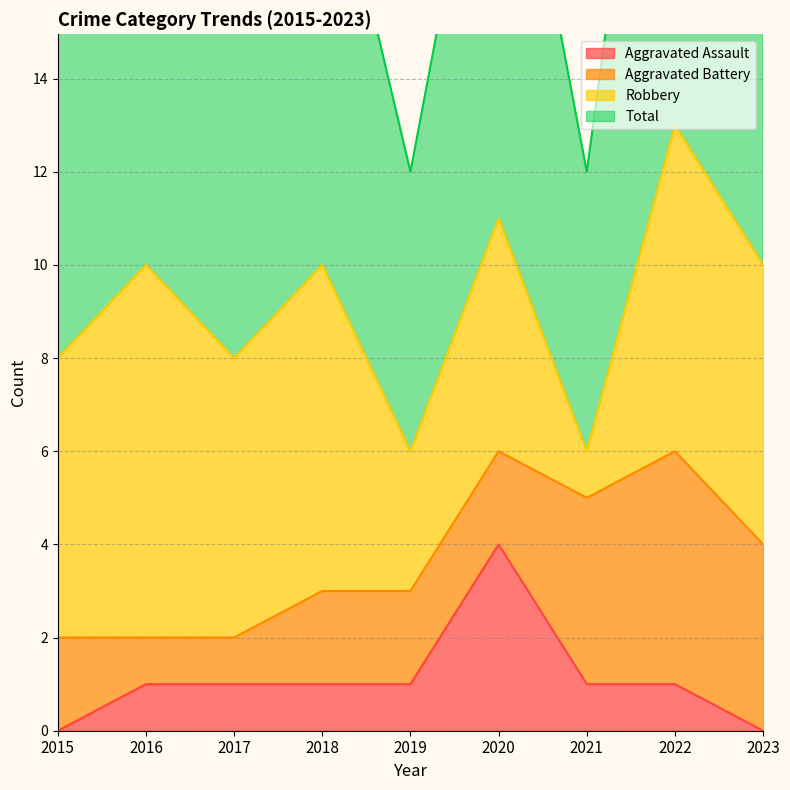

What is the value of the Total point at the 8th from the left?

13